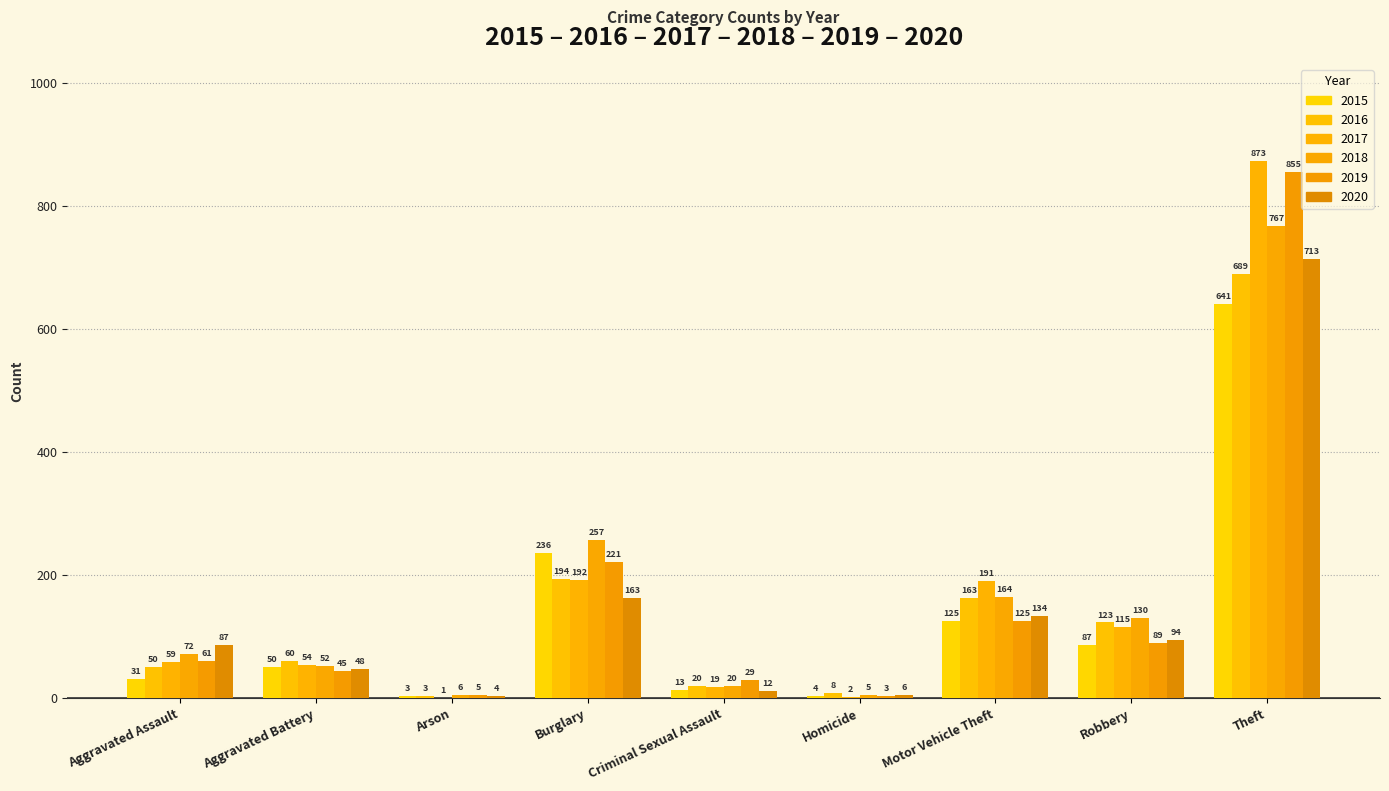

Does the chart contain stacked bars?

No